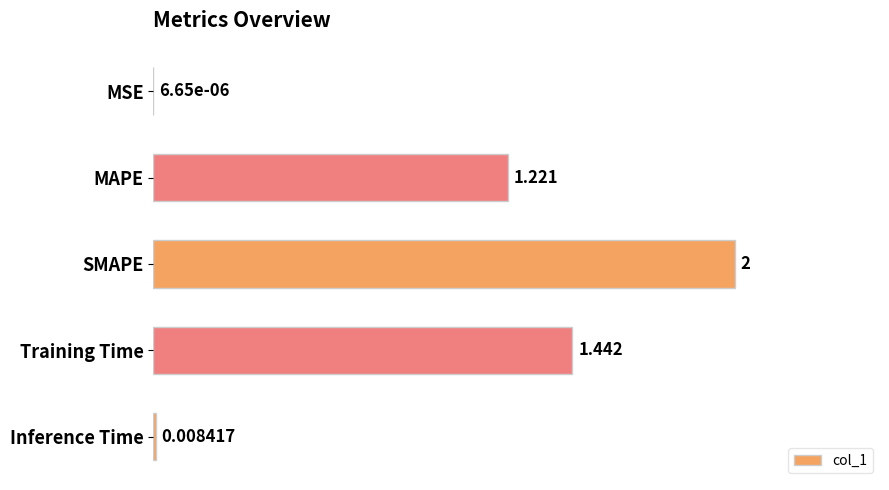

Which category has the highest value across all series?

SMAPE